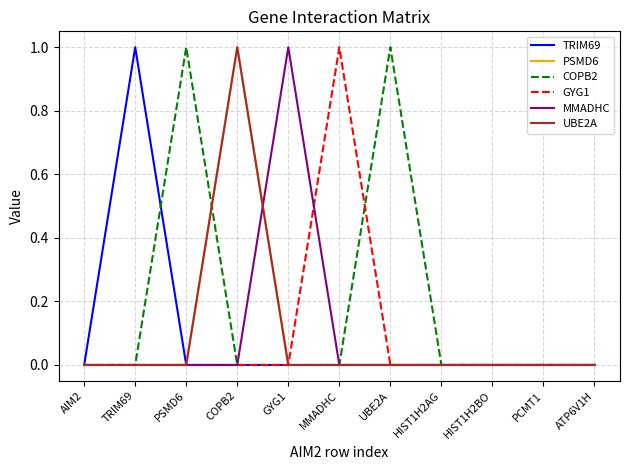

Reading right to left, transcribe all the data shown in this chart.

TRIM69: ATP6V1H=0	PCMT1=0	HIST1H2BO=0	HIST1H2AG=0	UBE2A=0	MMADHC=0	GYG1=0	COPB2=0	PSMD6=0	TRIM69=1	AIM2=0
PSMD6: ATP6V1H=0	PCMT1=0	HIST1H2BO=0	HIST1H2AG=0	UBE2A=0	MMADHC=0	GYG1=0	COPB2=1	PSMD6=0	TRIM69=0	AIM2=0
COPB2: ATP6V1H=0	PCMT1=0	HIST1H2BO=0	HIST1H2AG=0	UBE2A=1	MMADHC=0	GYG1=0	COPB2=0	PSMD6=1	TRIM69=0	AIM2=0
GYG1: ATP6V1H=0	PCMT1=0	HIST1H2BO=0	HIST1H2AG=0	UBE2A=0	MMADHC=1	GYG1=0	COPB2=0	PSMD6=0	TRIM69=0	AIM2=0
MMADHC: ATP6V1H=0	PCMT1=0	HIST1H2BO=0	HIST1H2AG=0	UBE2A=0	MMADHC=0	GYG1=1	COPB2=0	PSMD6=0	TRIM69=0	AIM2=0
UBE2A: ATP6V1H=0	PCMT1=0	HIST1H2BO=0	HIST1H2AG=0	UBE2A=0	MMADHC=0	GYG1=0	COPB2=1	PSMD6=0	TRIM69=0	AIM2=0